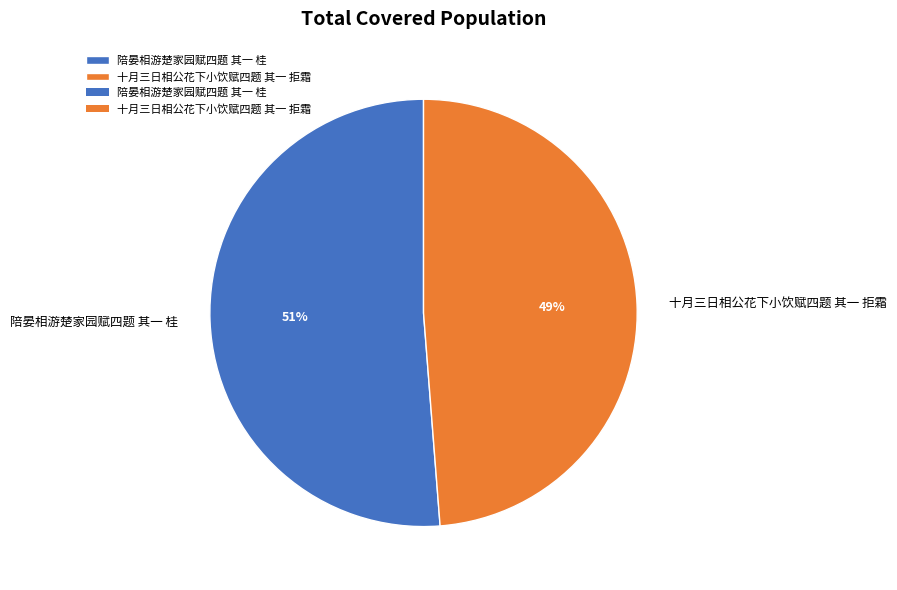

Which slice is the smallest?

十月三日相公花下小饮赋四题 其一 拒霜